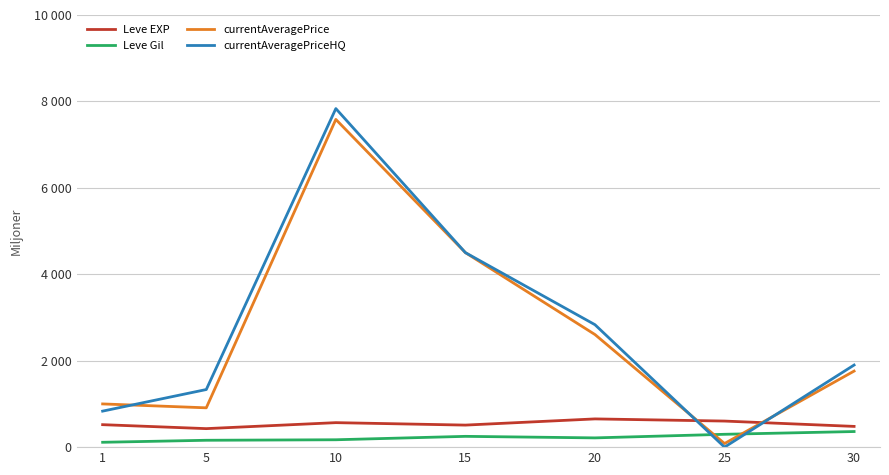

Read the Leve EXP value at 25.

603.3